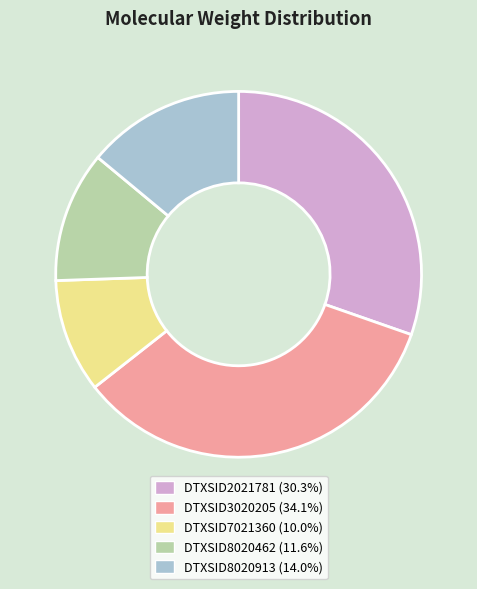

Does DTXSID8020913 (14.0%) represent more than half of the total?

No